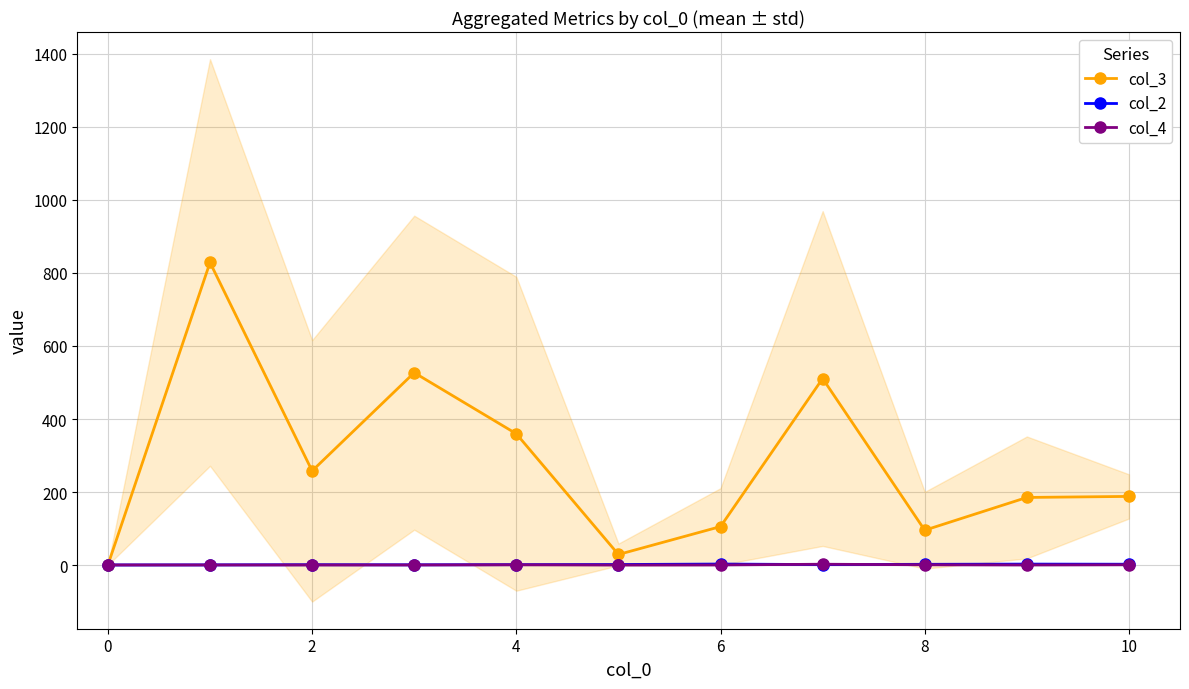

At which label does col_2 first exceed 2?

8